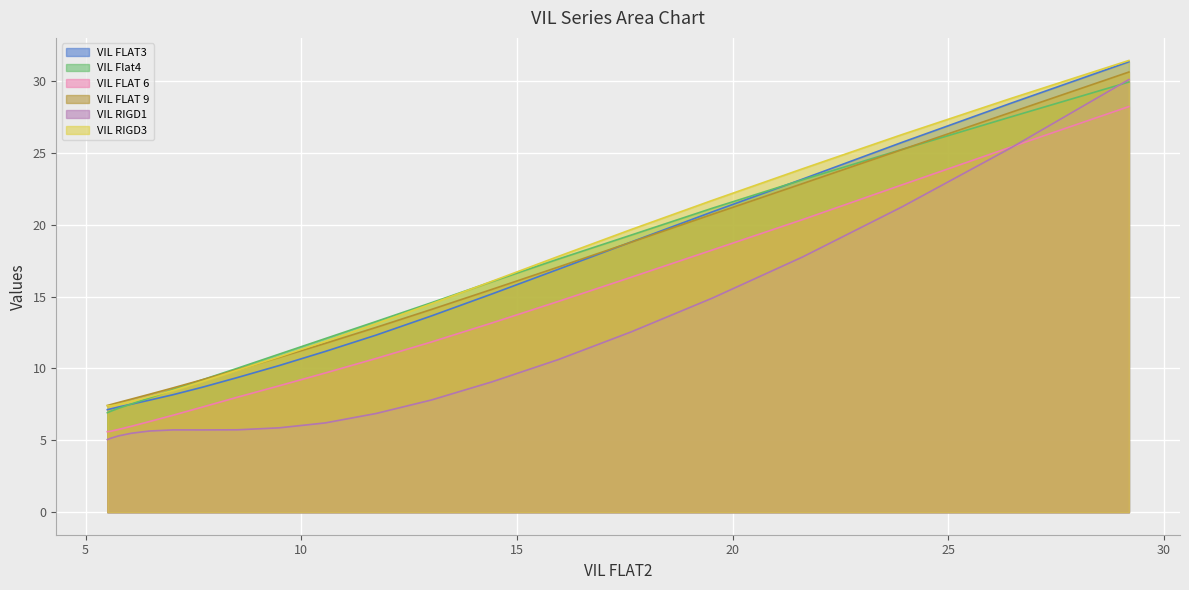

True or false: VIL RIGD1 and VIL RIGD3 cross at least once.

False